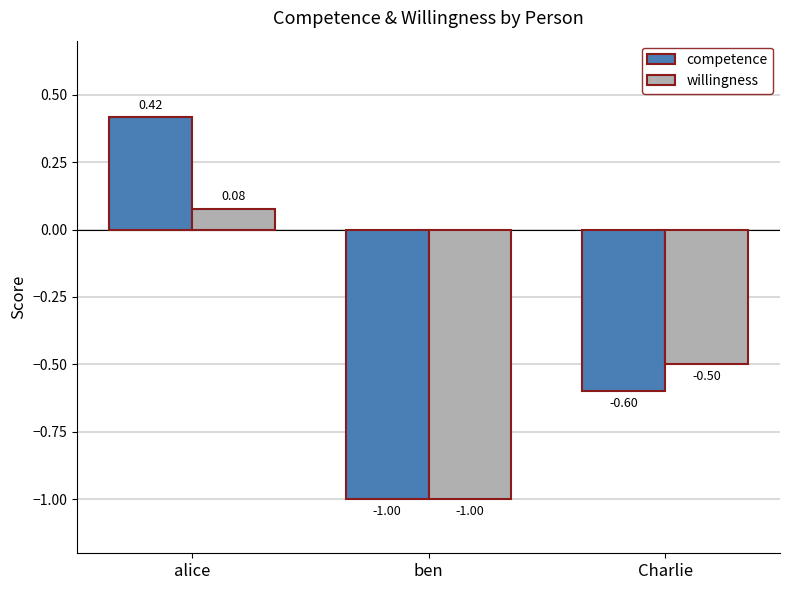

Where is competence nearest to the value 0?

alice